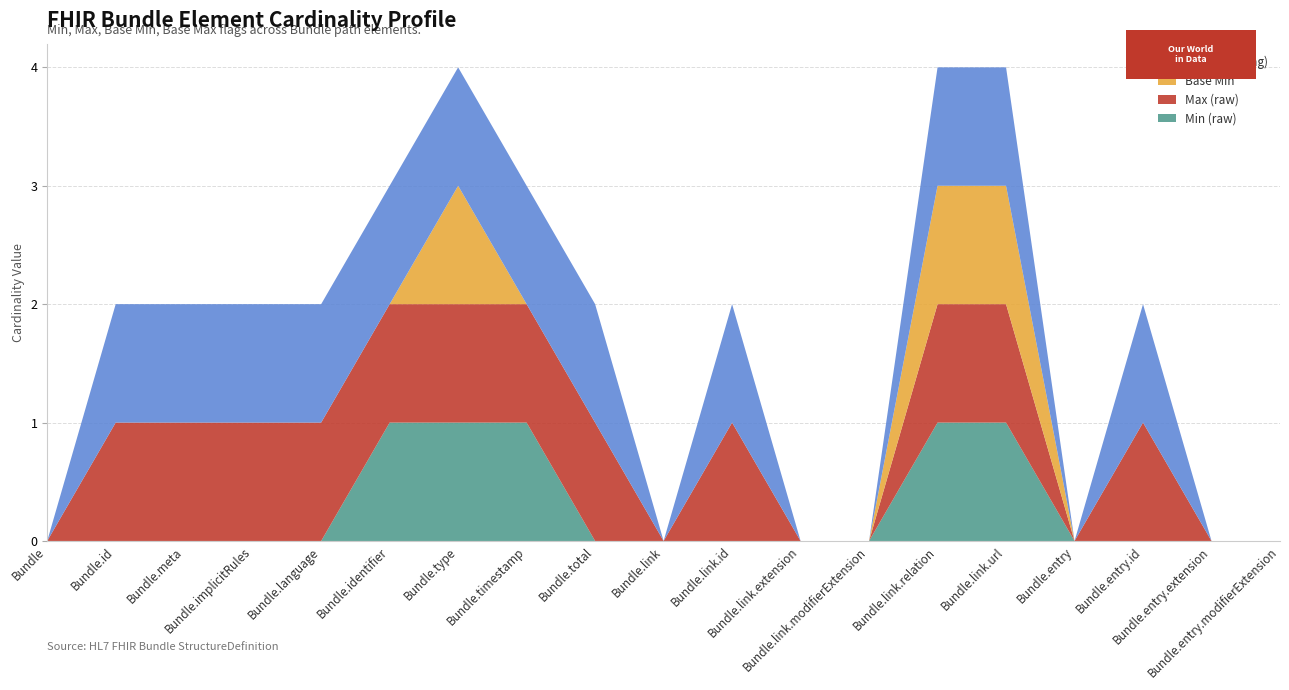

Reading left to right, extract all data points from this chart.

Min (raw): 0	0	0	0	0	1	1	1	0	0	0	0	0	1	1	0	0	0	0
Max (raw): 0	1	1	1	1	1	1	1	1	0	1	0	0	1	1	0	1	0	0
Base Min: 0	0	0	0	0	0	1	0	0	0	0	0	0	1	1	0	0	0	0
Base Max (flag): 0	1	1	1	1	1	1	1	1	0	1	0	0	1	1	0	1	0	0